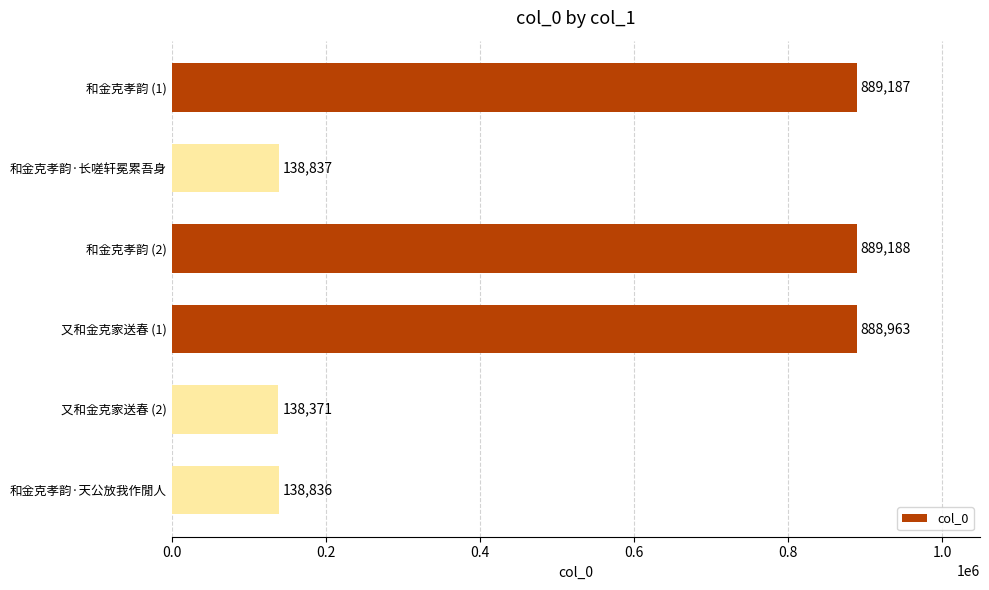

What is the label of the 3rd bar from the top?

和金克孝韵 (2)